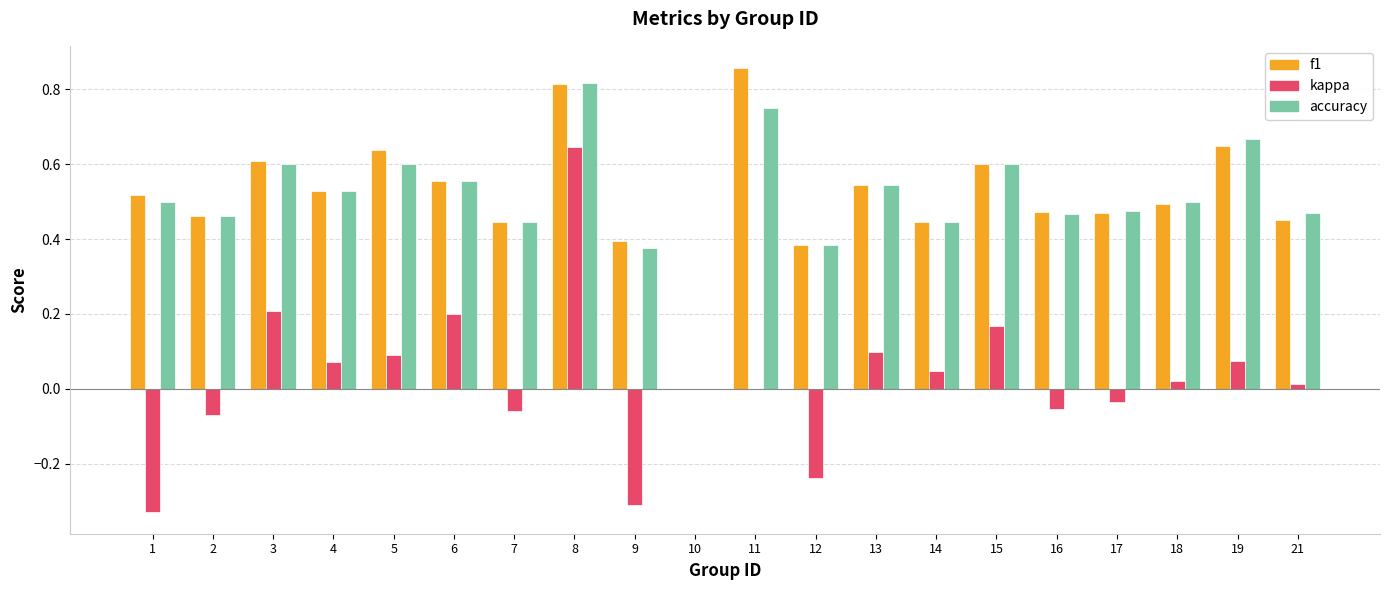

Which category has the highest value across all series?

11